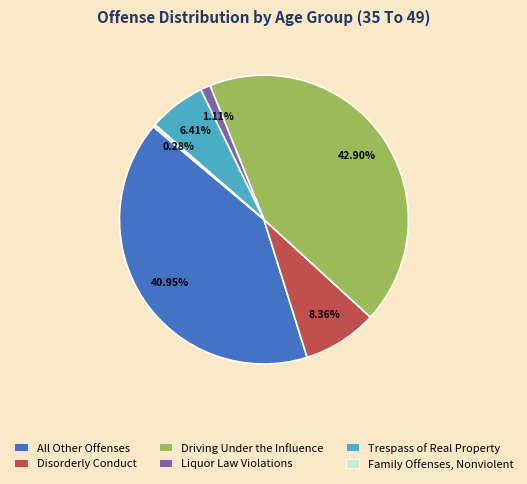

What is the largest slice in the pie chart?

Driving Under the Influence